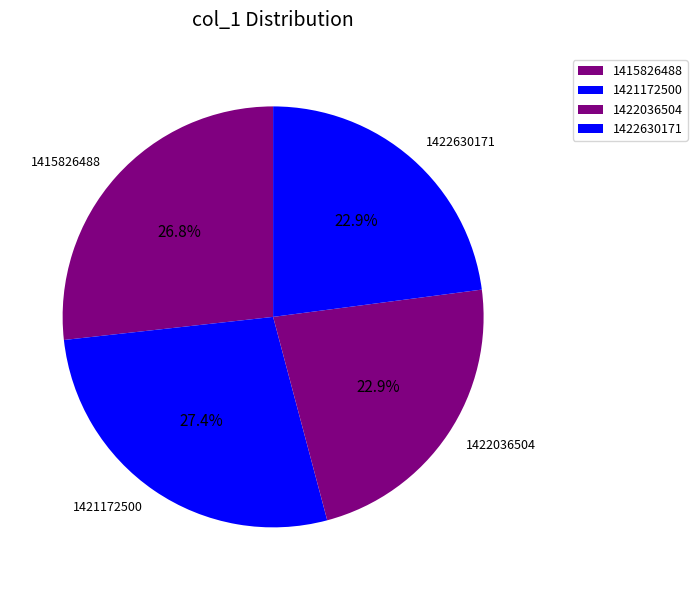

How much of the chart is everything except 1422630171?

77.1%